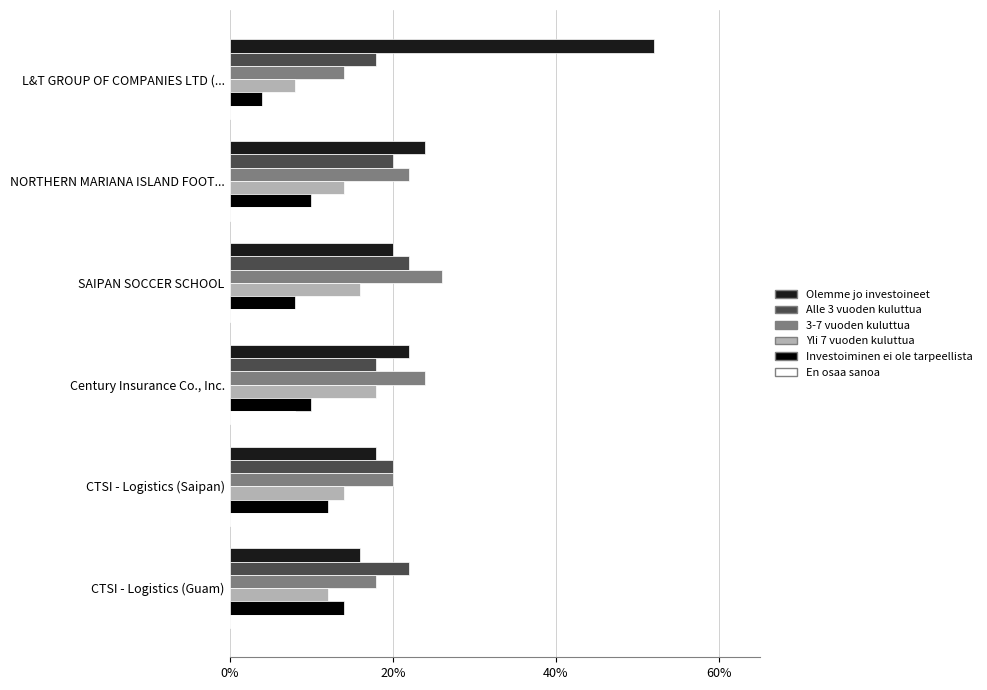

Which label corresponds to the largest value in the chart?

L&T GROUP OF COMPANIES LTD (...